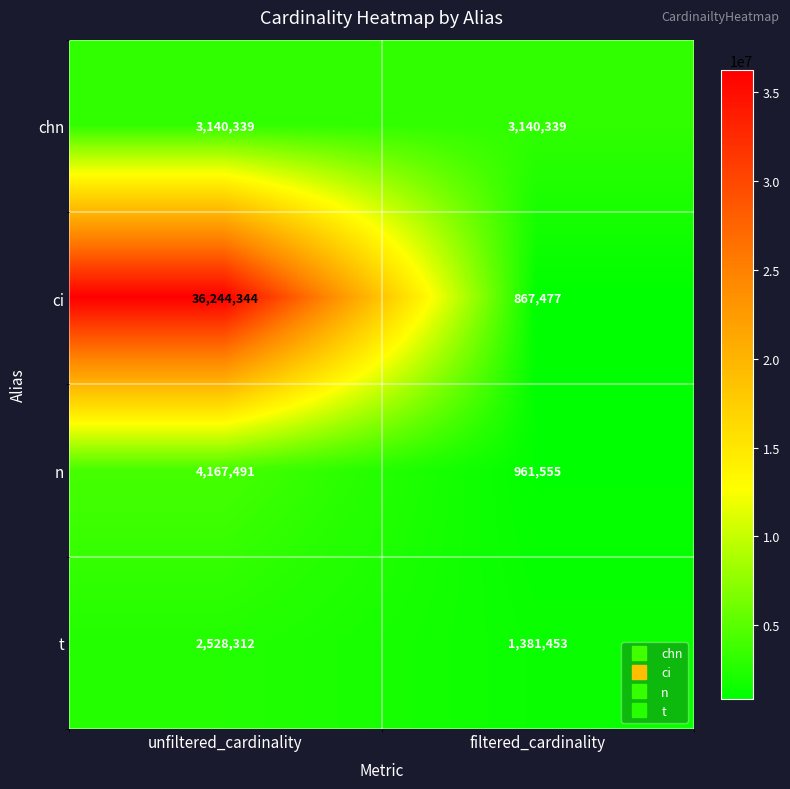

What is the spread (max minus min) of values at unfiltered_cardinality?

33716032